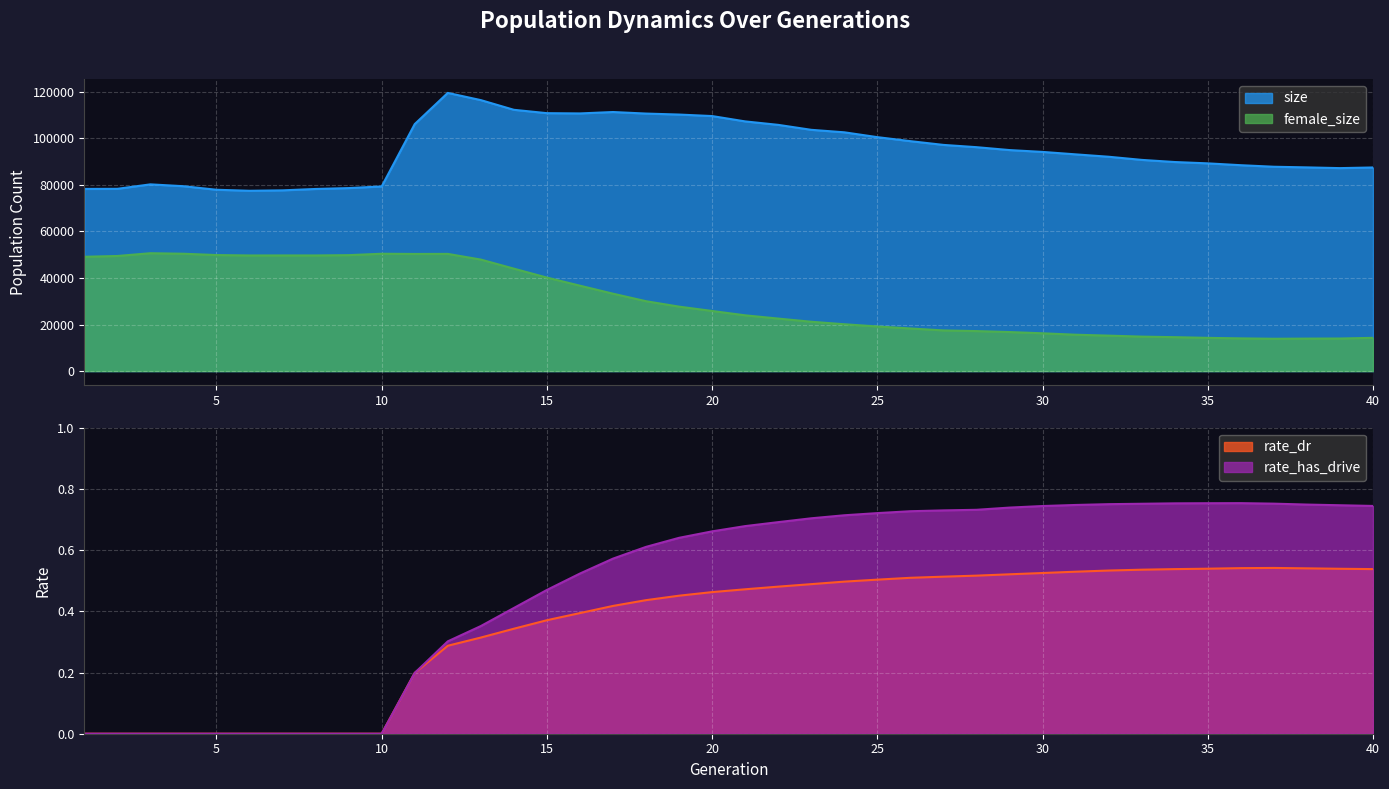

What is the average value of the size series?

94975